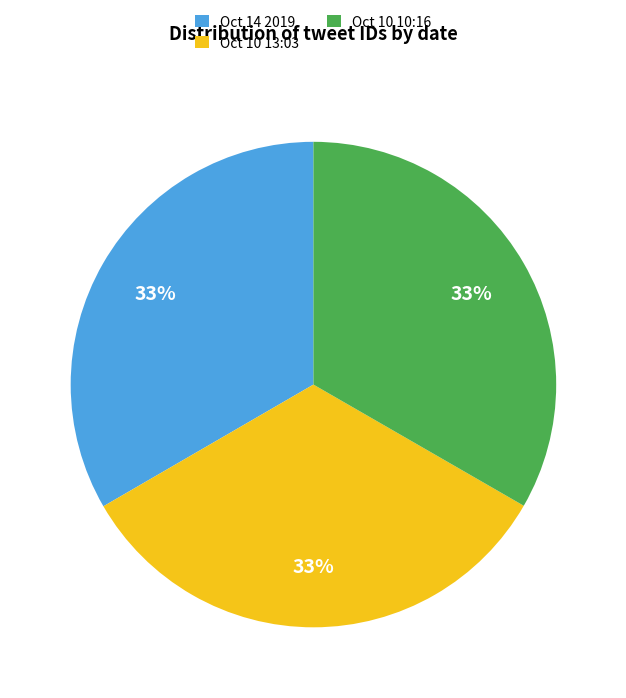

How many slices are in this pie chart?

3